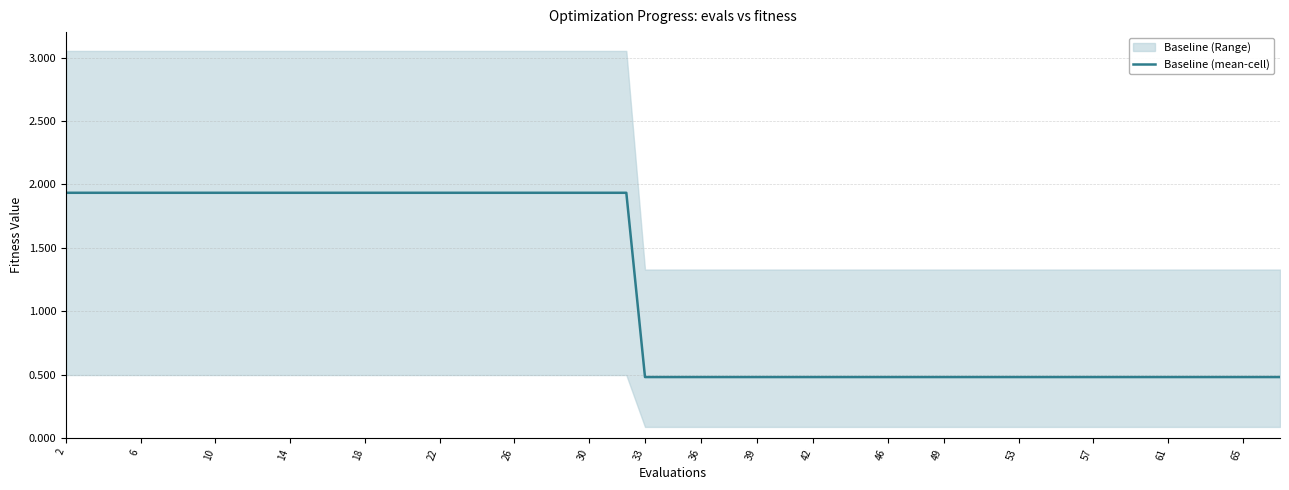

Does the chart display data point markers on the line(s)?

No